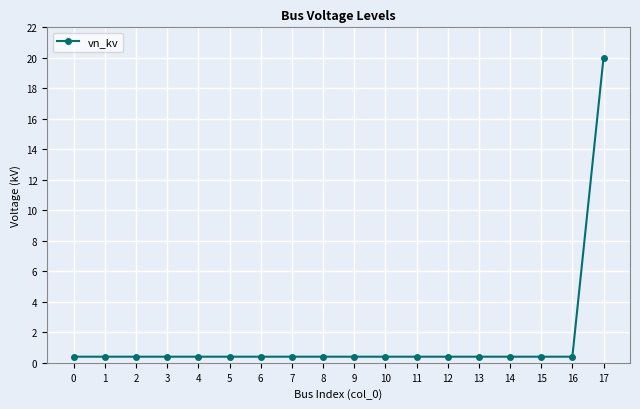

The chart shows a value of 0.4 at 7. True or false?

True